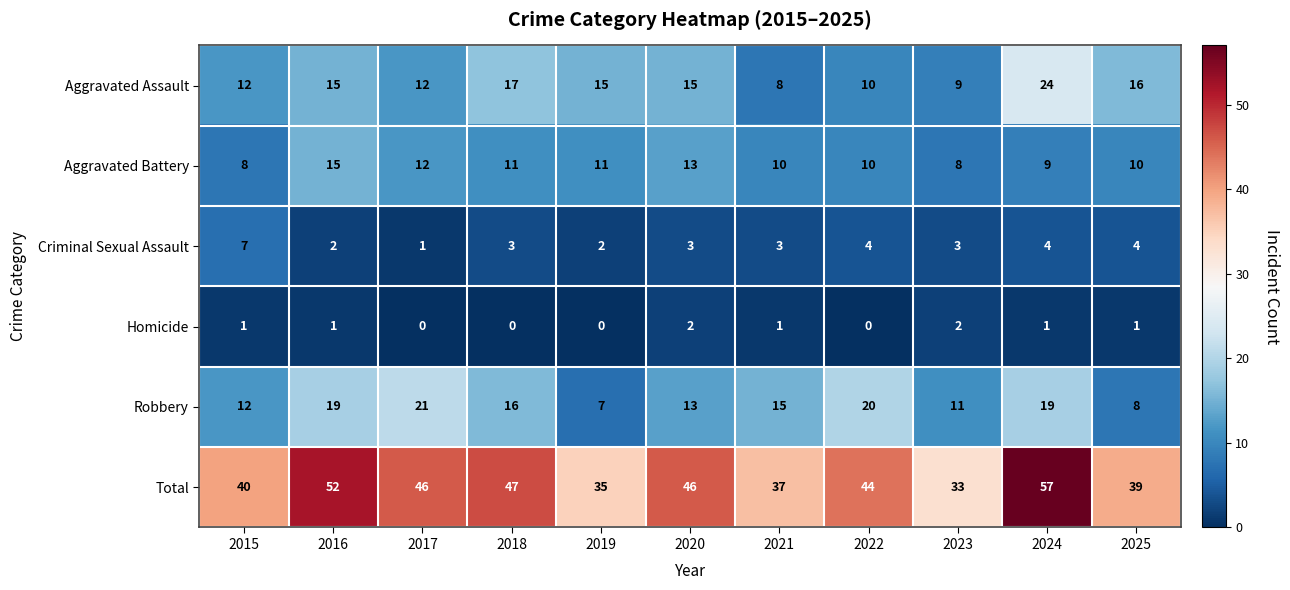

What is the average value of the Robbery series?

15